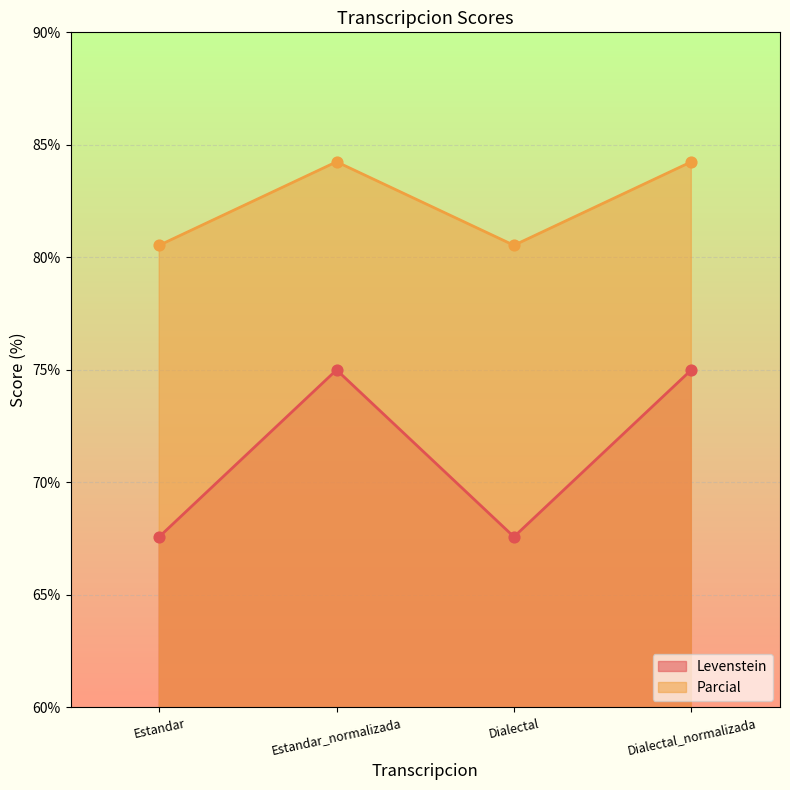

Which series contains the highest Y value?

Parcial